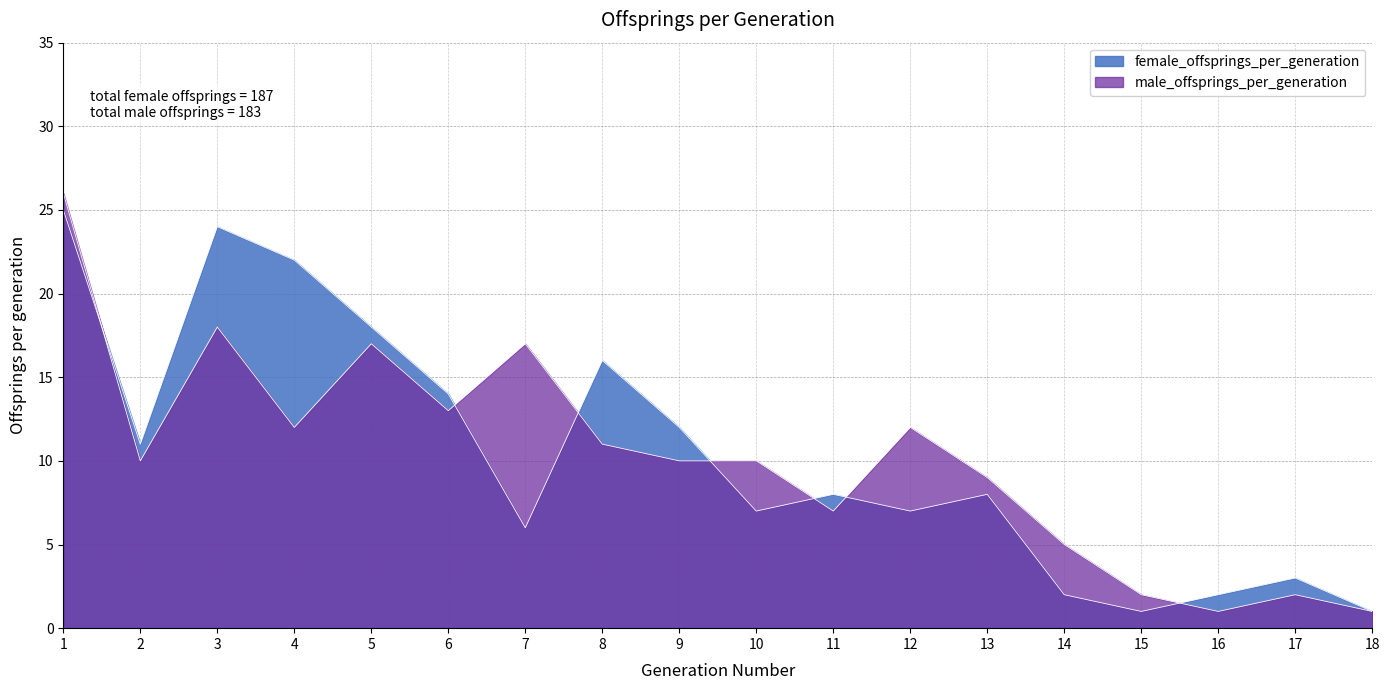

Which category has the lowest value in the female_offsprings_per_generation series?

15